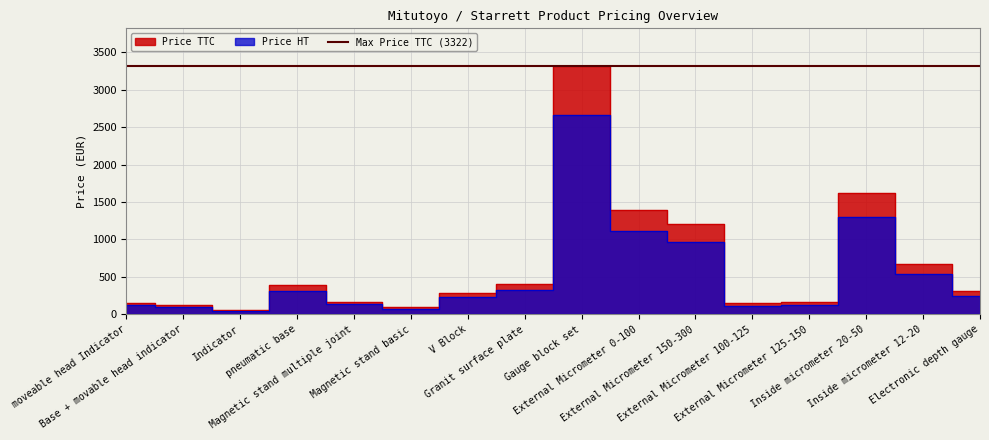

How many data points in Price TTC are above 308?

8